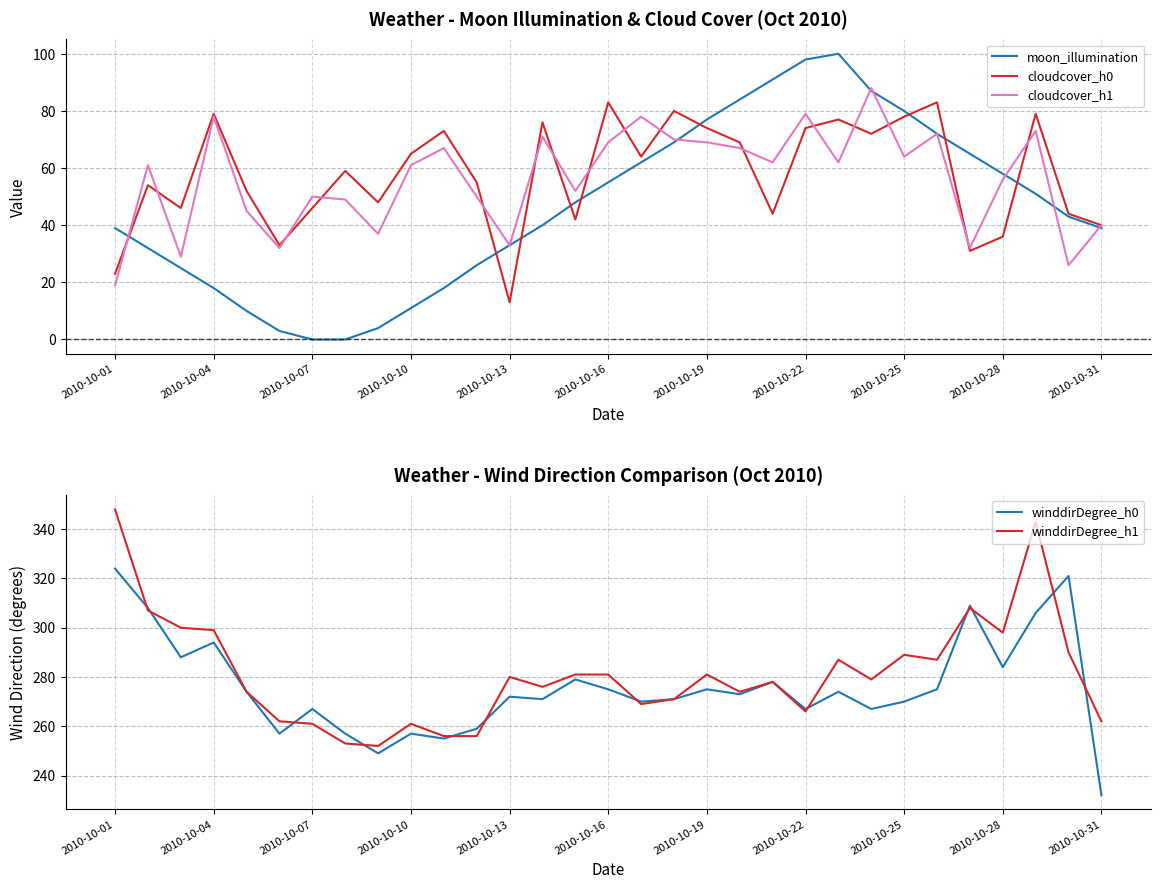

What is the highest value of the winddirDegree_h1 series?

348